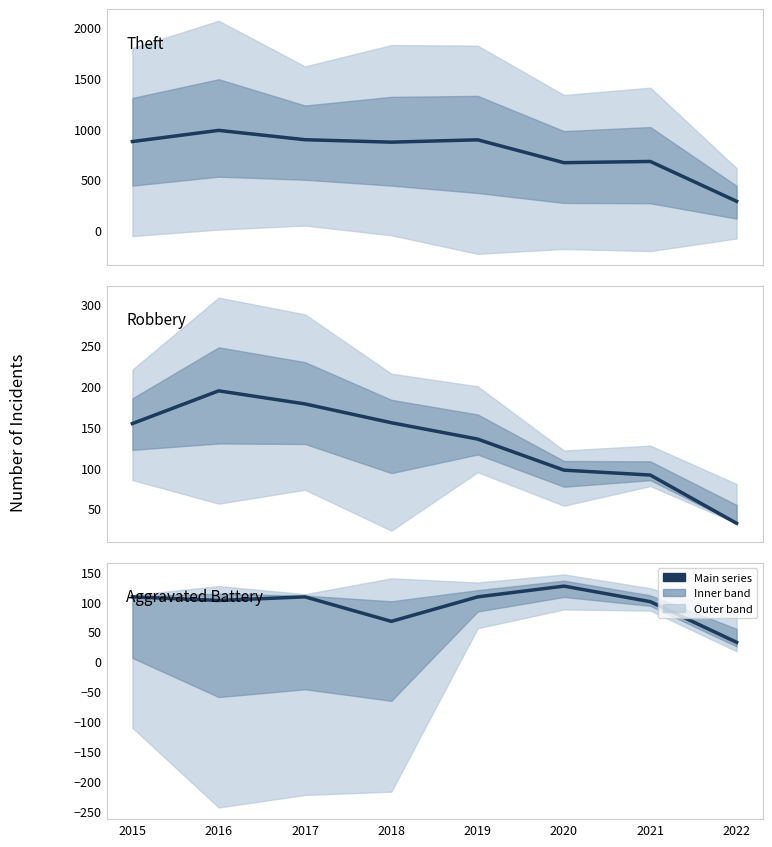

Is it true that Robbery equals 267 at 2018?

False